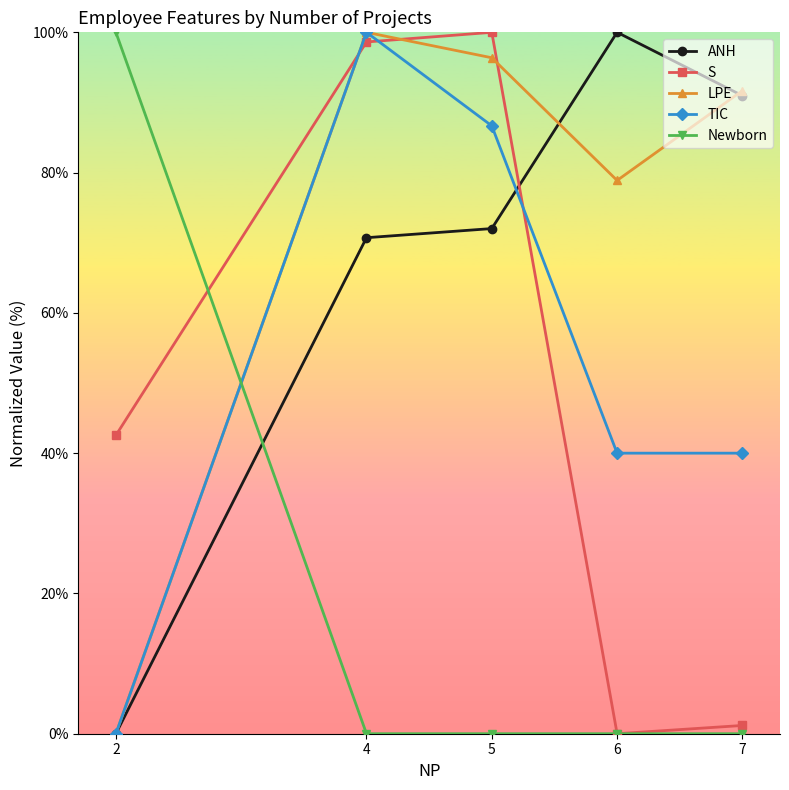

How many lines are shown in the chart?

5